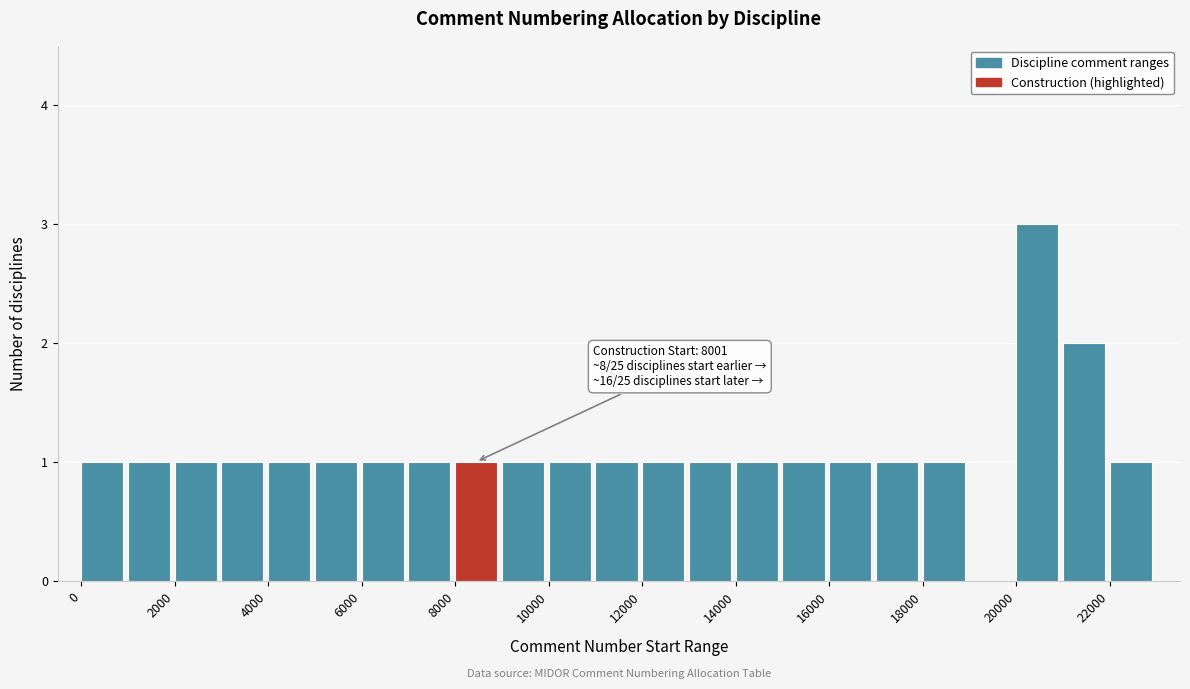

Which range on the x-axis has the tallest bar?

20000 to 21000